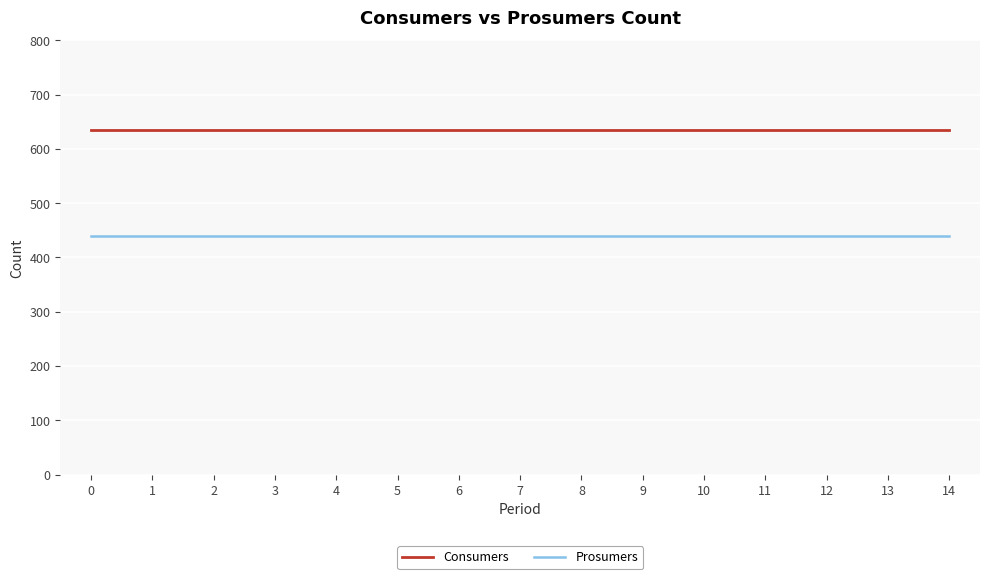

What value does the Prosumers series have at 8?

440